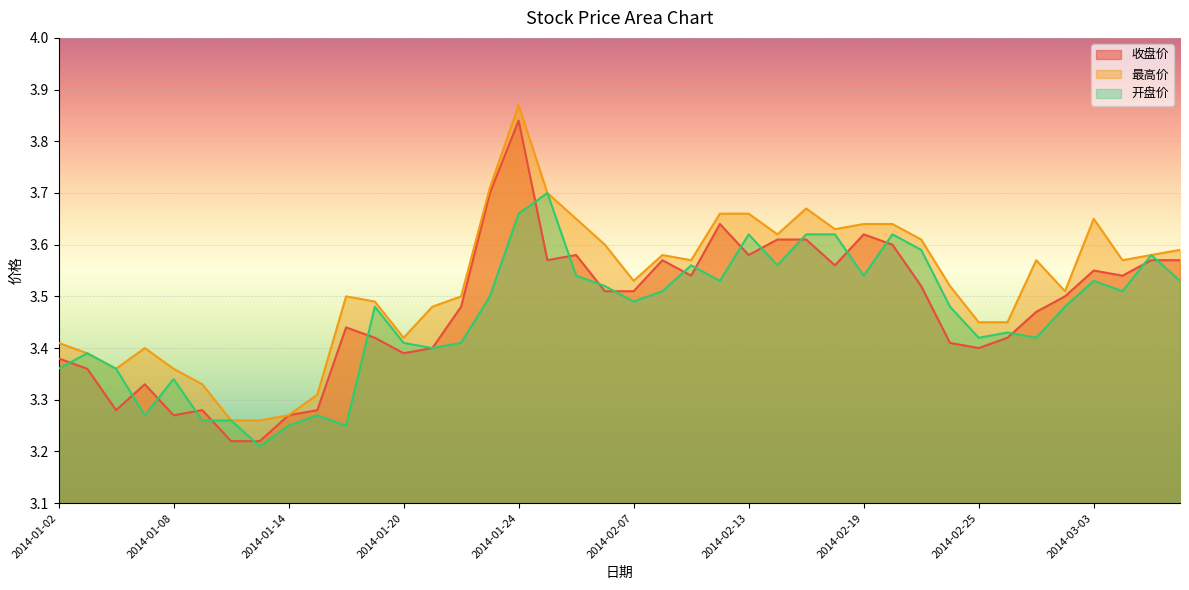

What is the lowest value of the 开盘价 series?

3.2